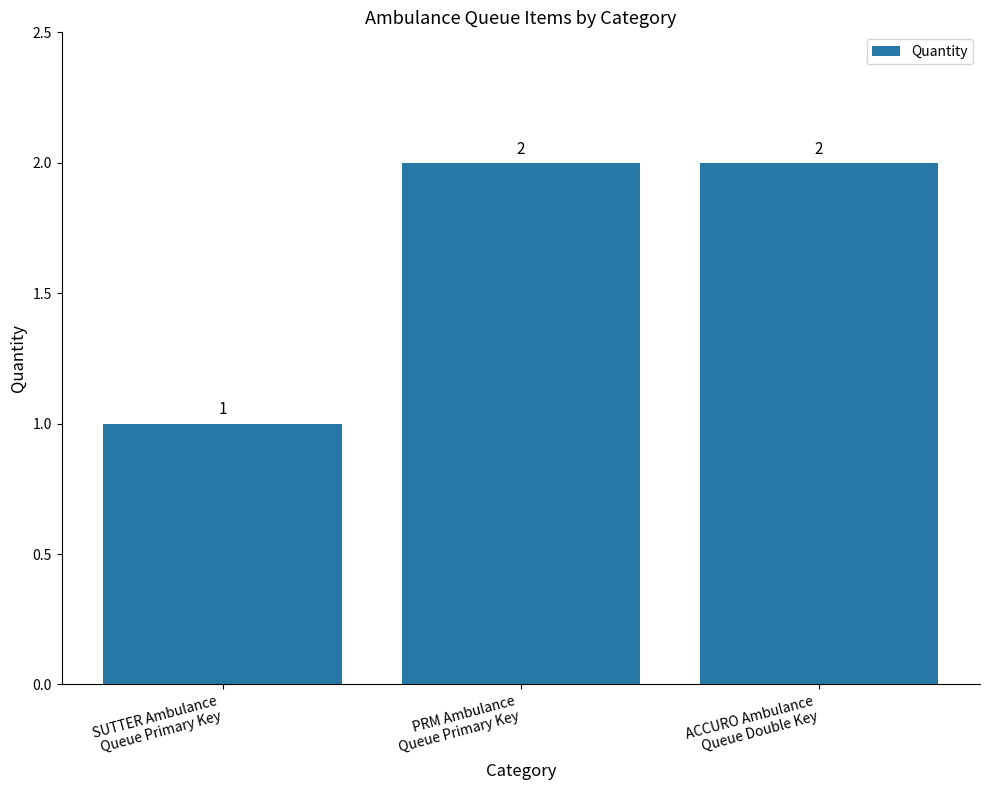

What is the greatest value displayed?

2